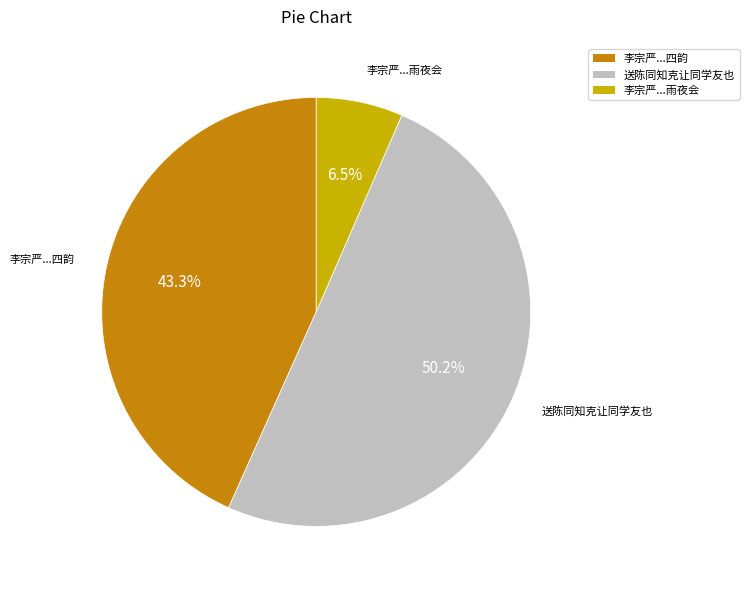

True or false: 送陈同知克让同学友也 accounts for 45% of the total.

False